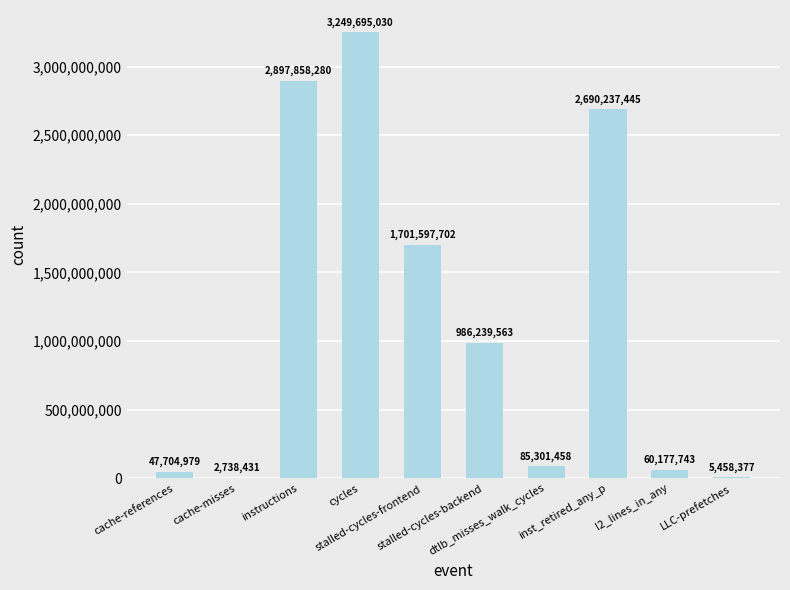

Reading left to right, extract all data points from this chart.

cache-references=47704979	cache-misses=2738431	instructions=2897858280	cycles=3249695030	stalled-cycles-frontend=1701597702	stalled-cycles-backend=986239563	dtlb_misses_walk_cycles=85301458	inst_retired_any_p=2690237445	l2_lines_in_any=60177743	LLC-prefetches=5458377